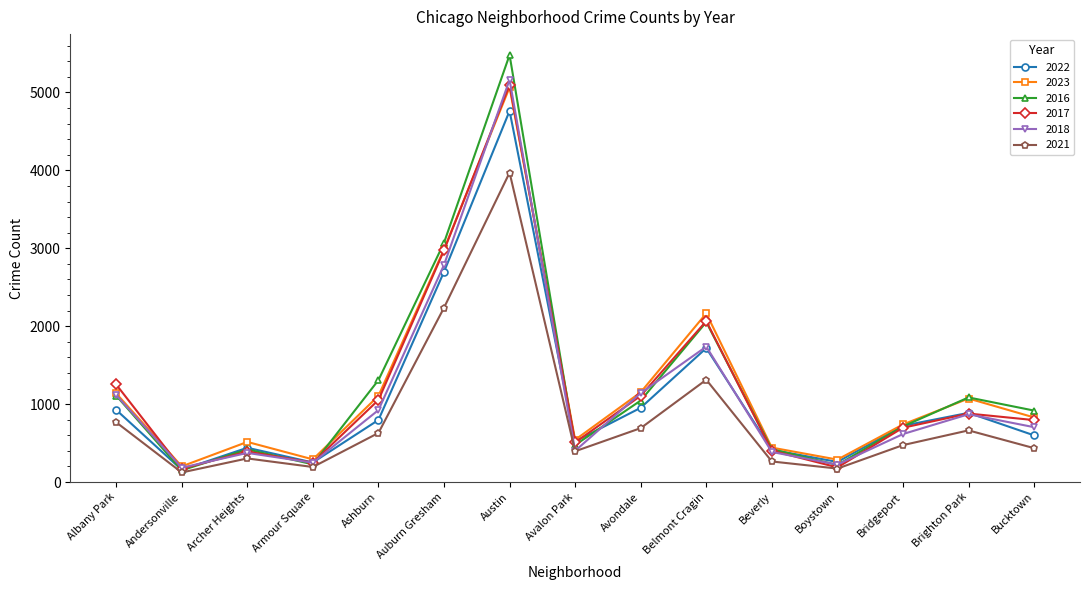

What is the label of the 2nd point from the right?

Brighton Park